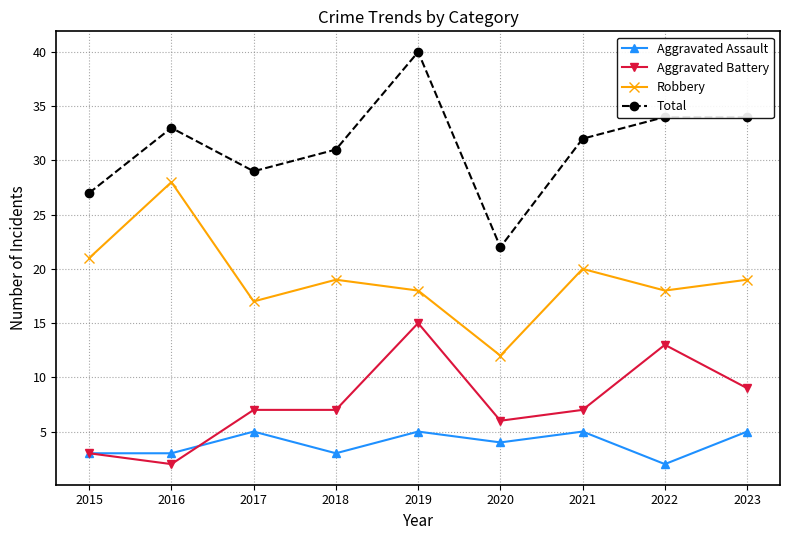

Reading right to left, what are all the values shown in this chart?

Aggravated Assault: 5	2	5	4	5	3	5	3	3
Aggravated Battery: 9	13	7	6	15	7	7	2	3
Robbery: 19	18	20	12	18	19	17	28	21
Total: 34	34	32	22	40	31	29	33	27